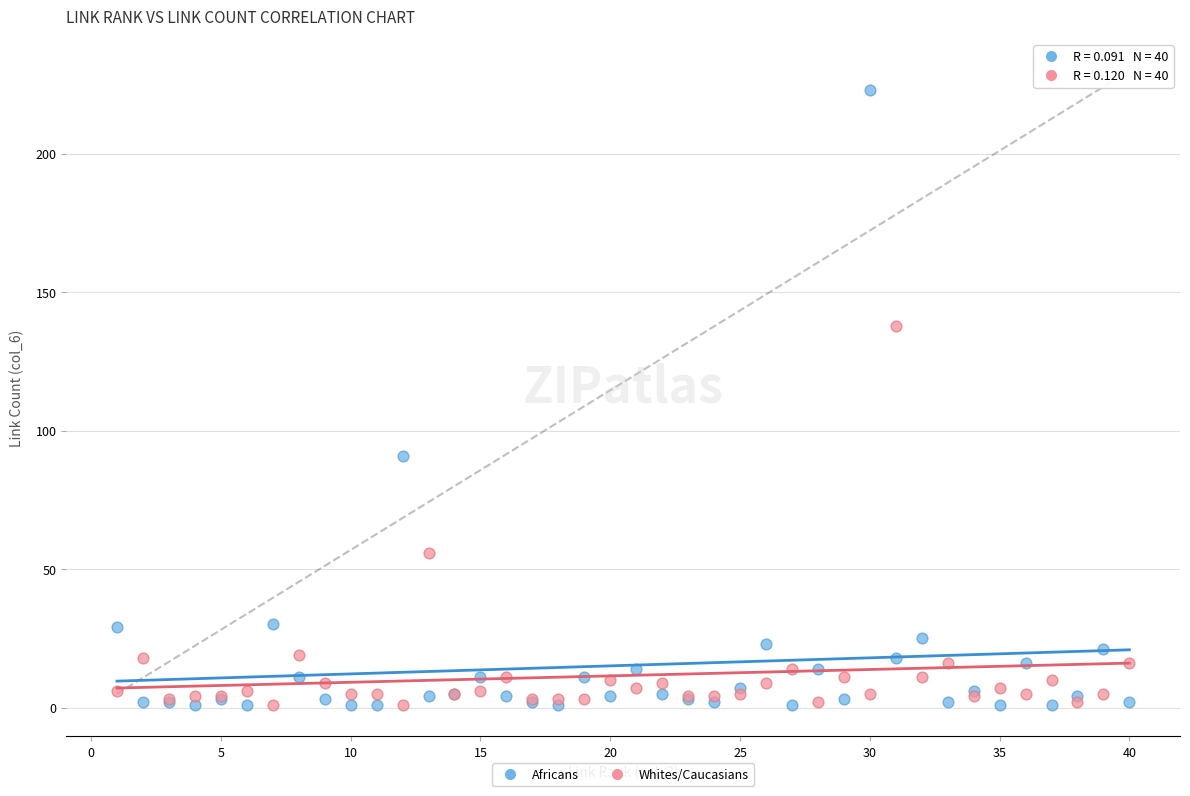

Which series has the widest spread of Y values?

Africans